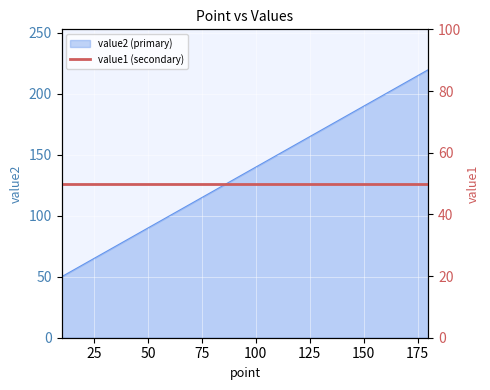

Reading right to left, list all the values displayed in this chart.

180=220	170=210	160=200	150=190	140=180	130=170	120=160	110=150	100=140	90=130	80=120	70=110	60=100	50=90	40=80	30=70	20=60	10=50